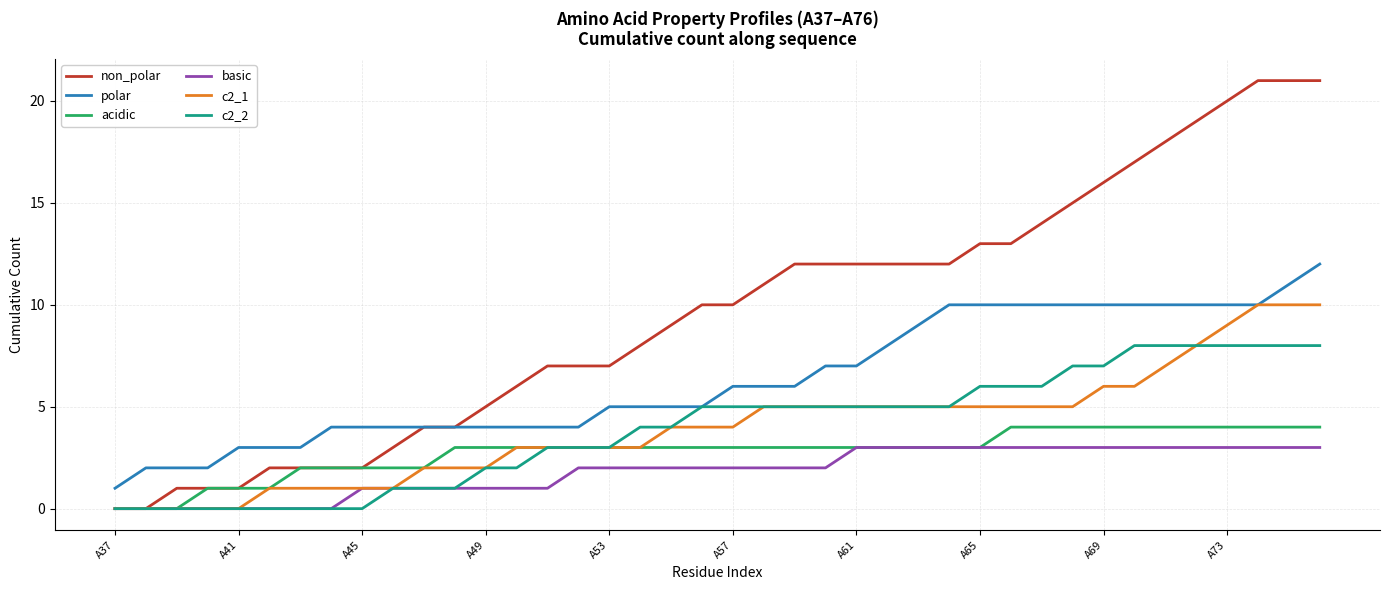

True or false: polar and acidic intersect in this chart.

False